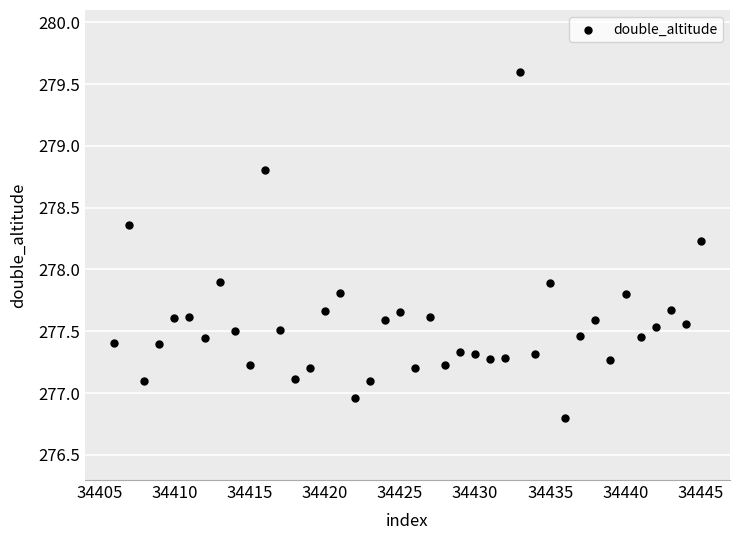

What is the range of Y values (max minus min)?

2.8